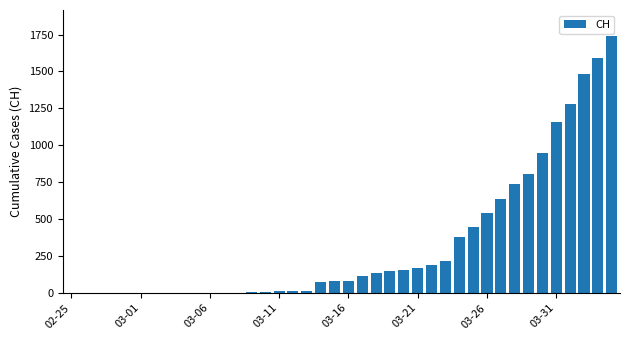

What is the maximum value shown in the chart?

1742